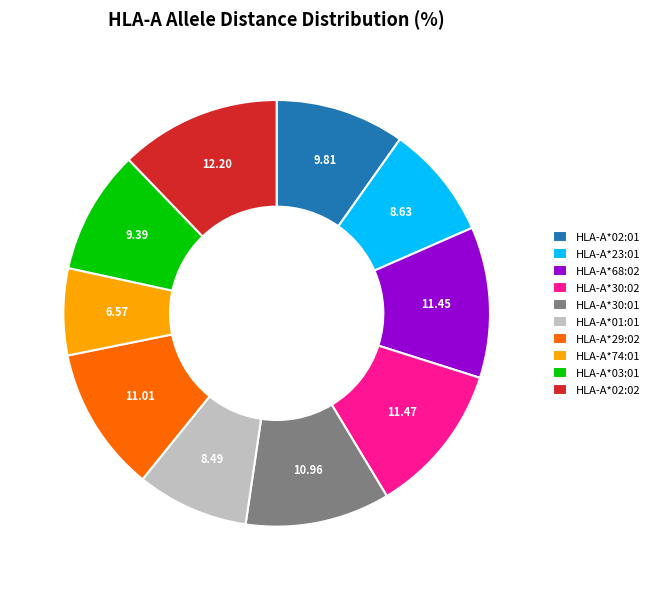

Which has a higher value, HLA-A*68:02 or HLA-A*03:01?

HLA-A*68:02